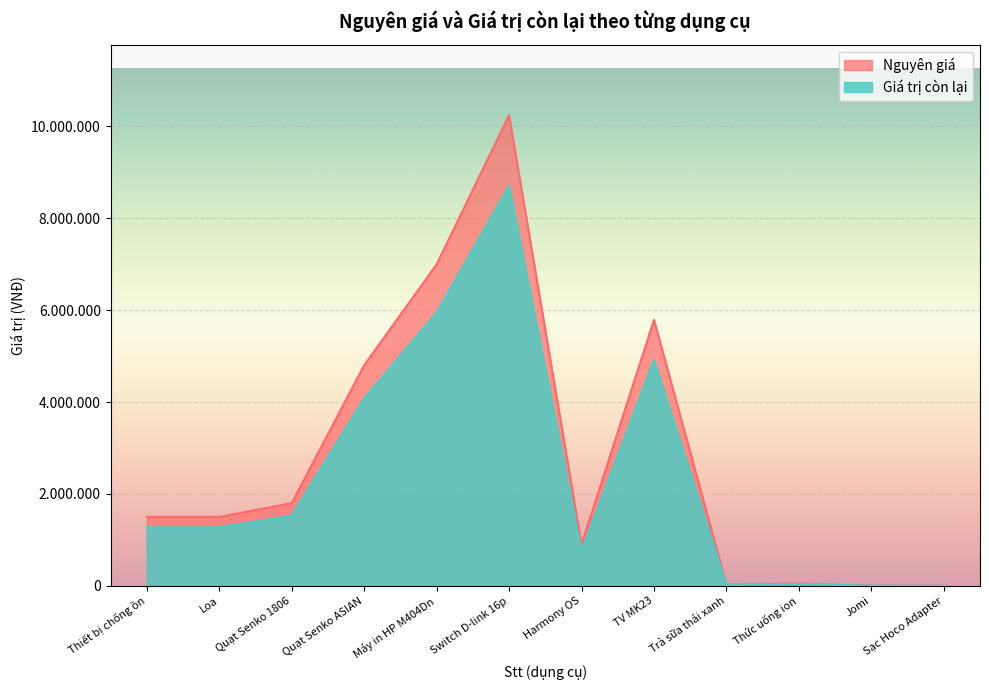

What is the difference between the maximum and minimum values in the Nguyên giá series?

10238000